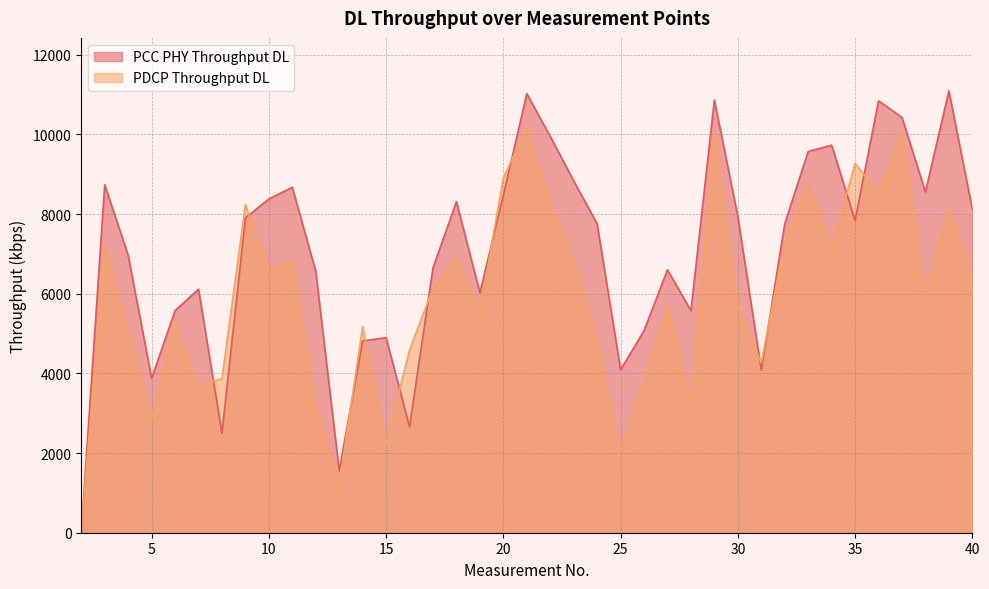

List the series in order of their peak value, highest first.

PCC PHY Throughput DL, PDCP Throughput DL